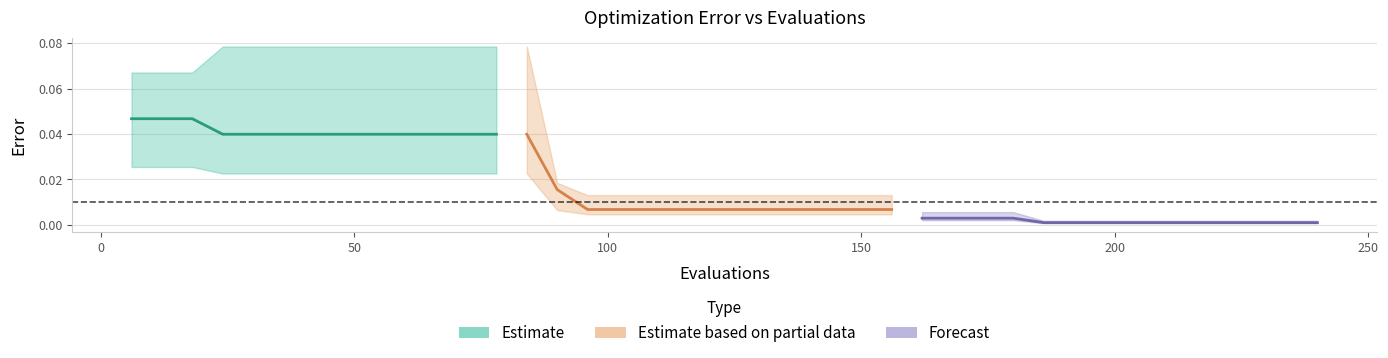

Reading left to right, what are all the values shown in this chart?

mean: 0.0	0.0	0.0	0.0	0.0	0.0	0.0	0.0	0.0	0.0	0.0	0.0	0.0	0.0	0.0	0.0	0.0	0.0	0.0	0.0	0.0	0.0	0.0	0.0	0.0	0.0	0.0	0.0	0.0	0.0	0.0	0.0	0.0	0.0	0.0	0.0	0.0	0.0	0.0	0.0
best: 0.0	0.0	0.0	0.0	0.0	0.0	0.0	0.0	0.0	0.0	0.0	0.0	0.0	0.0	0.0	0.0	0.0	0.0	0.0	0.0	0.0	0.0	0.0	0.0	0.0	0.0	0.0	0.0	0.0	0.0	0.0	0.0	0.0	0.0	0.0	0.0	0.0	0.0	0.0	0.0
worst: 0.1	0.1	0.1	0.1	0.1	0.1	0.1	0.1	0.1	0.1	0.1	0.1	0.1	0.1	0.0	0.0	0.0	0.0	0.0	0.0	0.0	0.0	0.0	0.0	0.0	0.0	0.0	0.0	0.0	0.0	0.0	0.0	0.0	0.0	0.0	0.0	0.0	0.0	0.0	0.0